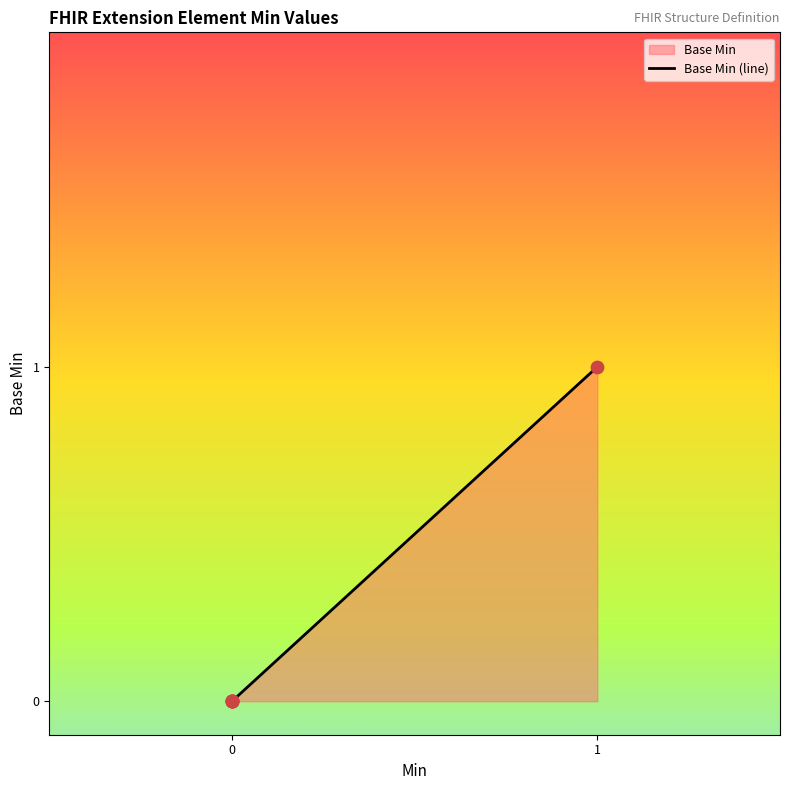

Which has a higher value, Extension.value[x] or Extension?

Extension.value[x]